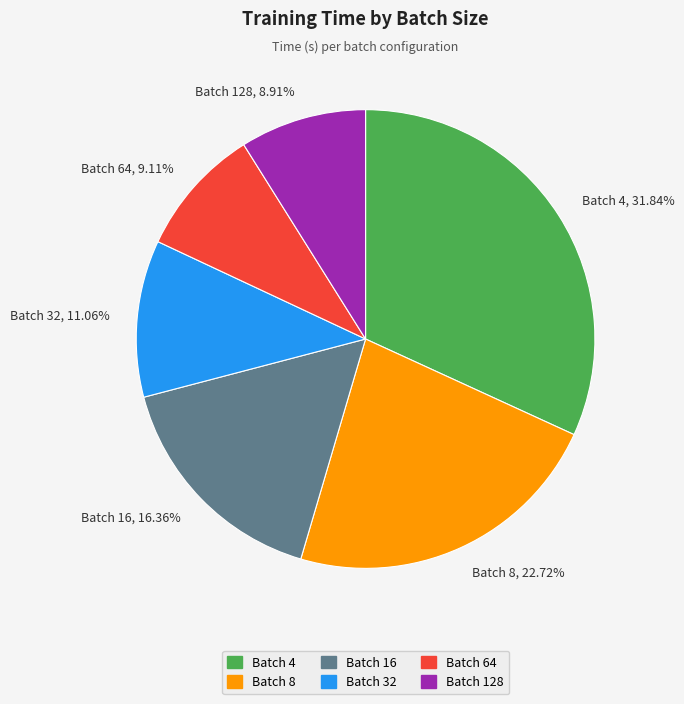

Rank the categories by value from lowest to highest.

Batch 128, 8.91%, Batch 64, 9.11%, Batch 32, 11.06%, Batch 16, 16.36%, Batch 8, 22.72%, Batch 4, 31.84%